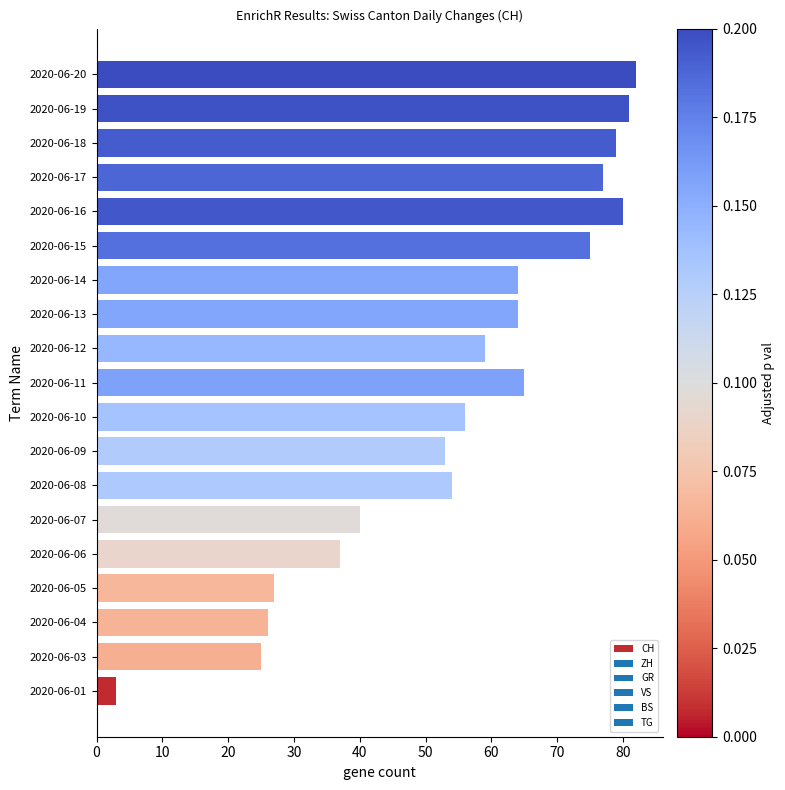

The value at 2020-06-11 is 65. True or false?

True